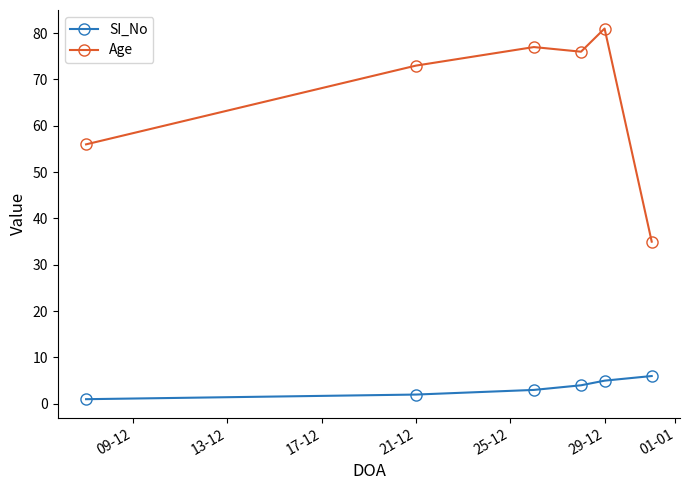

List the series in order of their overall mean, highest first.

Age, SI_No